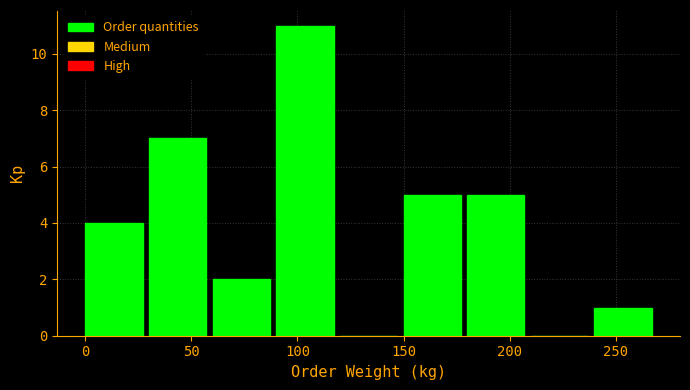

Over which range of the x-axis is the bar tallest?

90 to 120